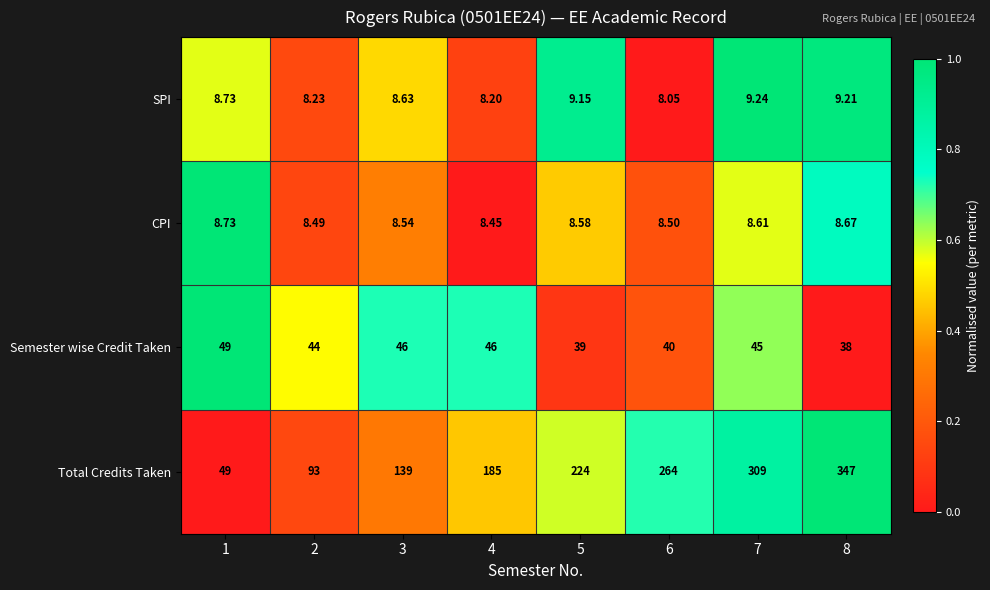

Which series changed the most between 1 and 4?

Total Credits Taken